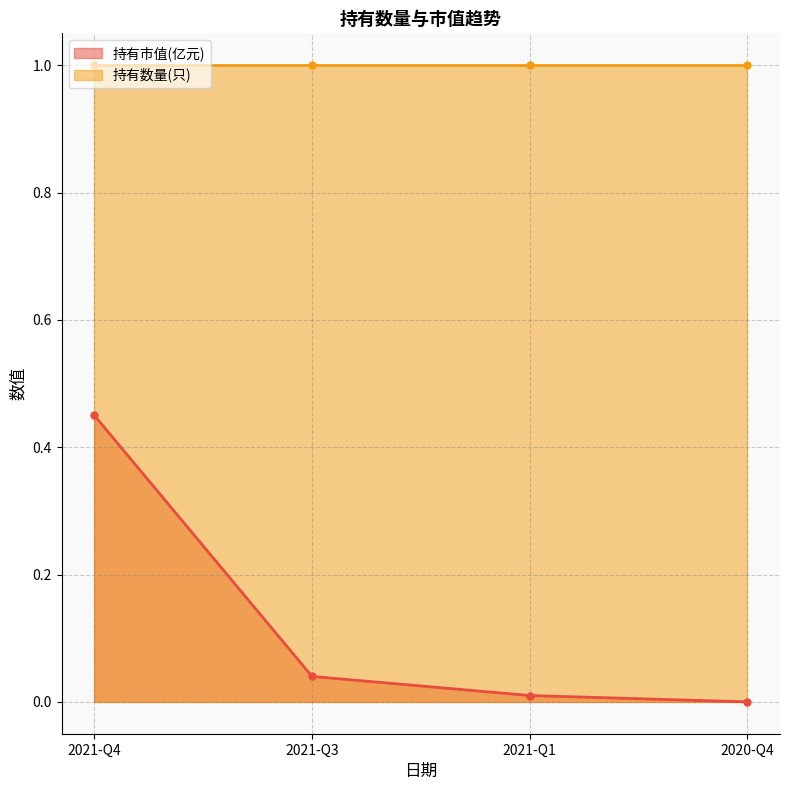

True or false: 持有市值(亿元) has a value of 0.0 at 2020-Q4.

True